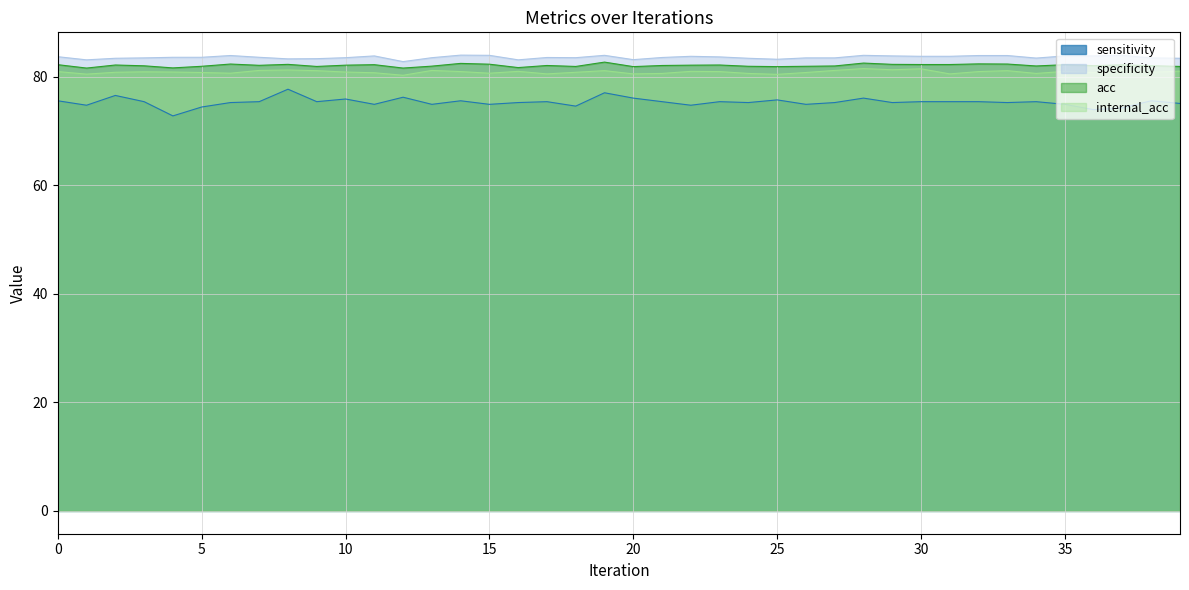

Between 10 and 31, which series saw the biggest shift?

sensitivity